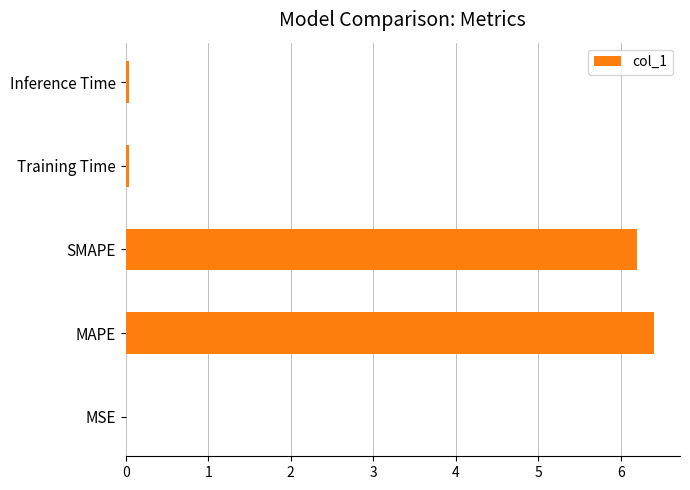

Between MAPE and SMAPE, which is larger?

MAPE